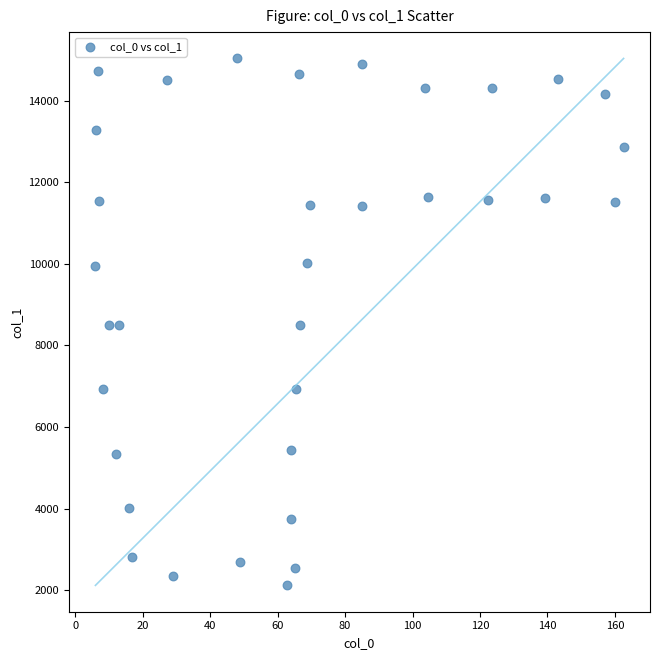

What is the range of Y values (max minus min)?

12914.1